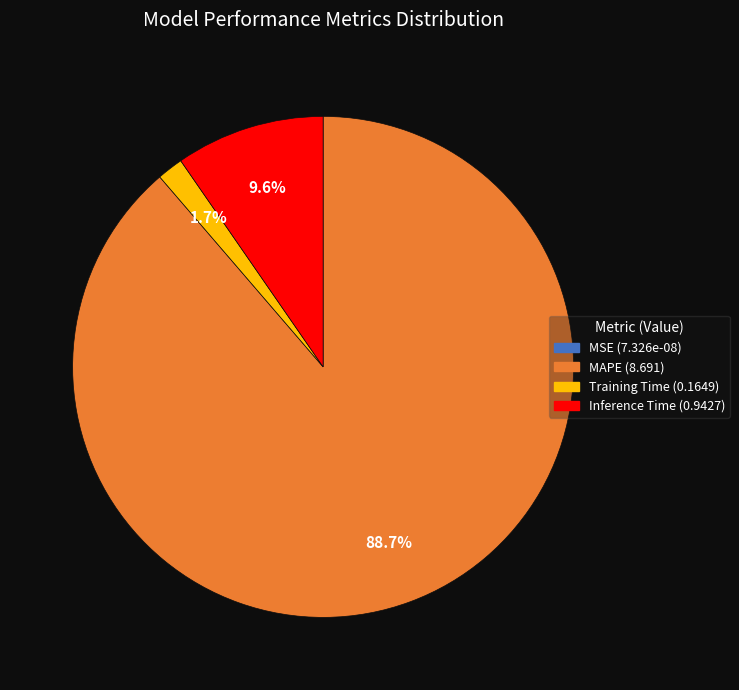

Is there a majority slice in this chart?

Yes